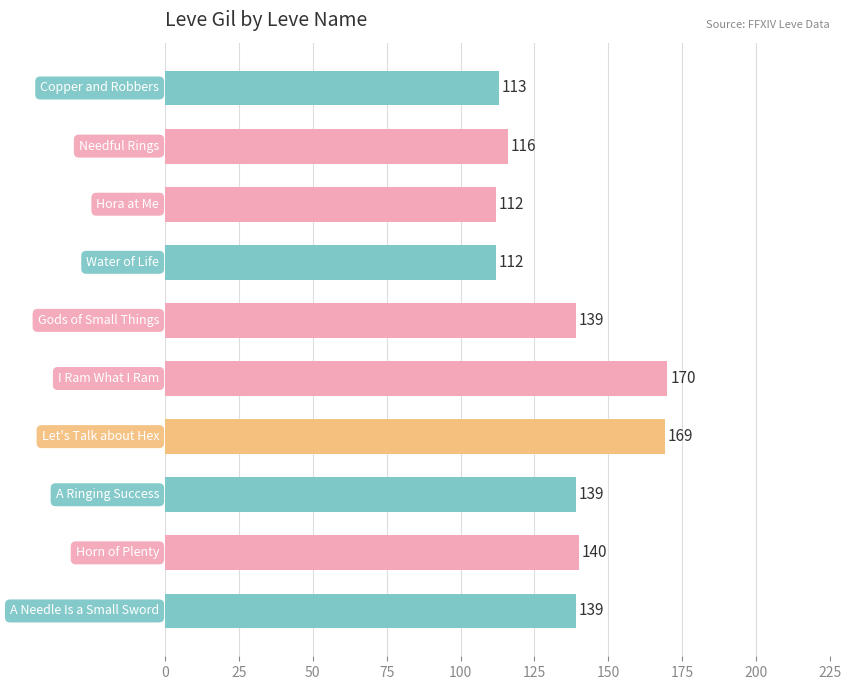

What is the difference between the maximum and minimum values?

58